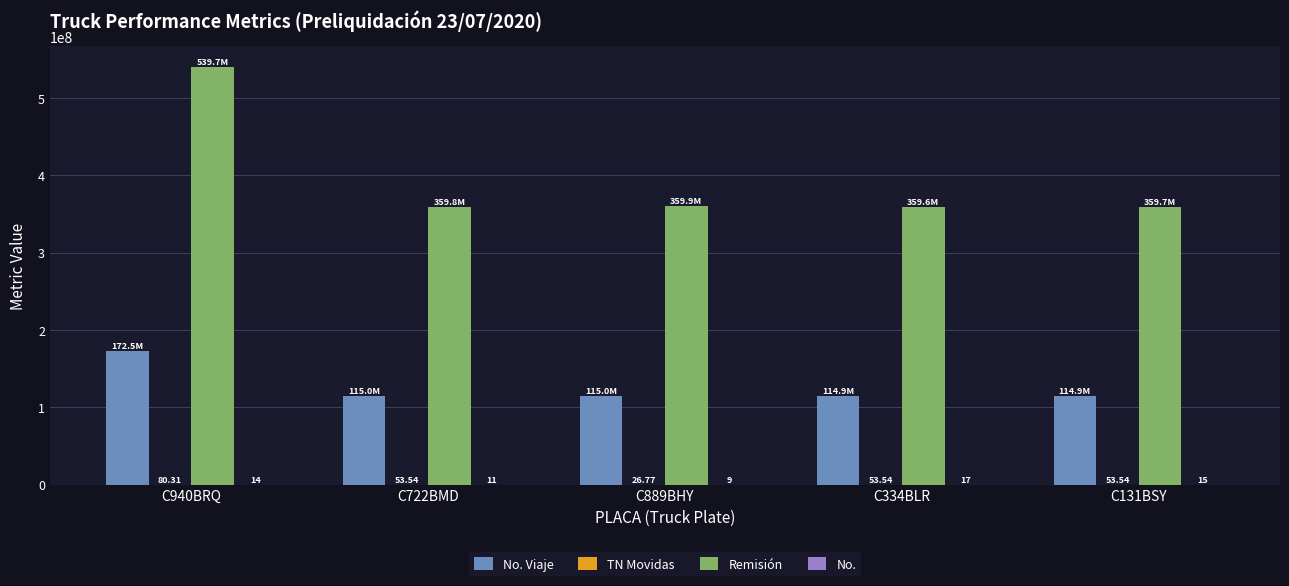

Which series has the largest total across all categories?

Remisión